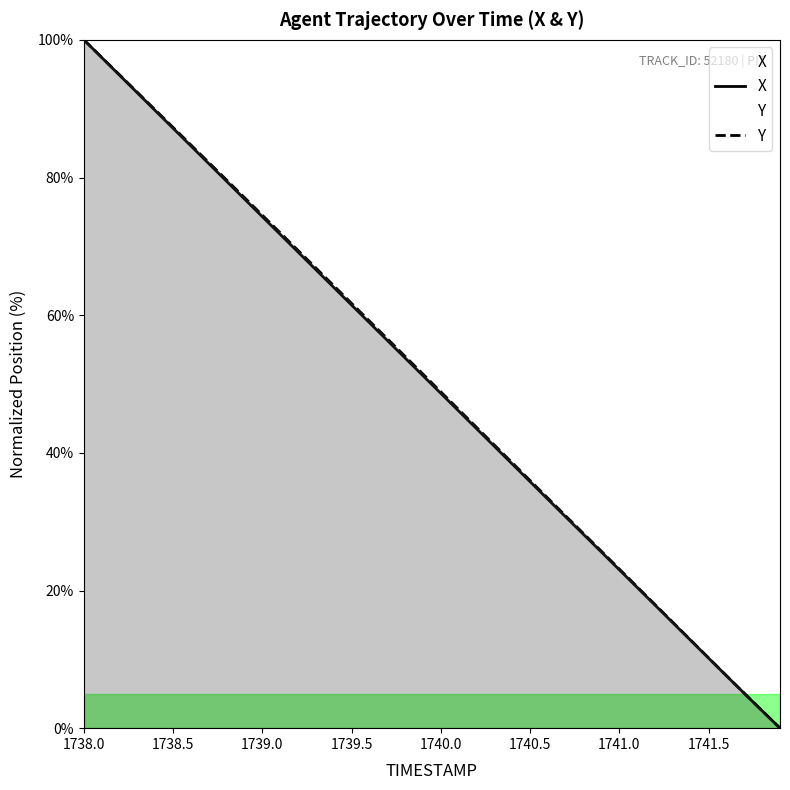

True or false: X and Y cross at least once.

False